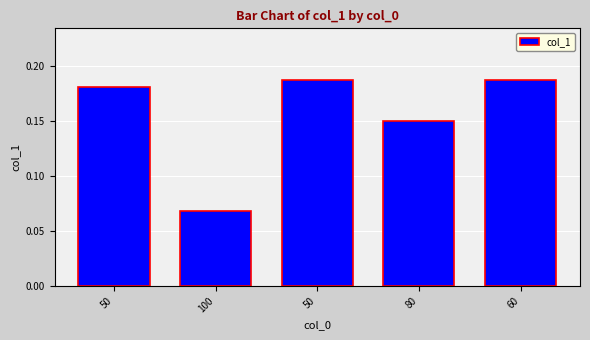

How many distinct data groups are displayed?

1